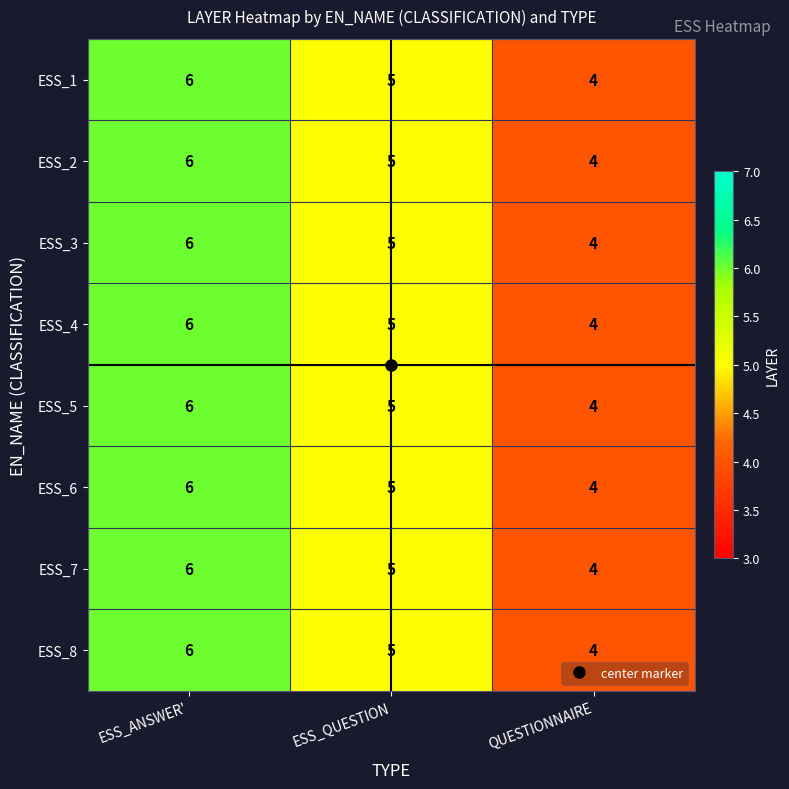

How many values in the ESS_5 series are below 5?

1